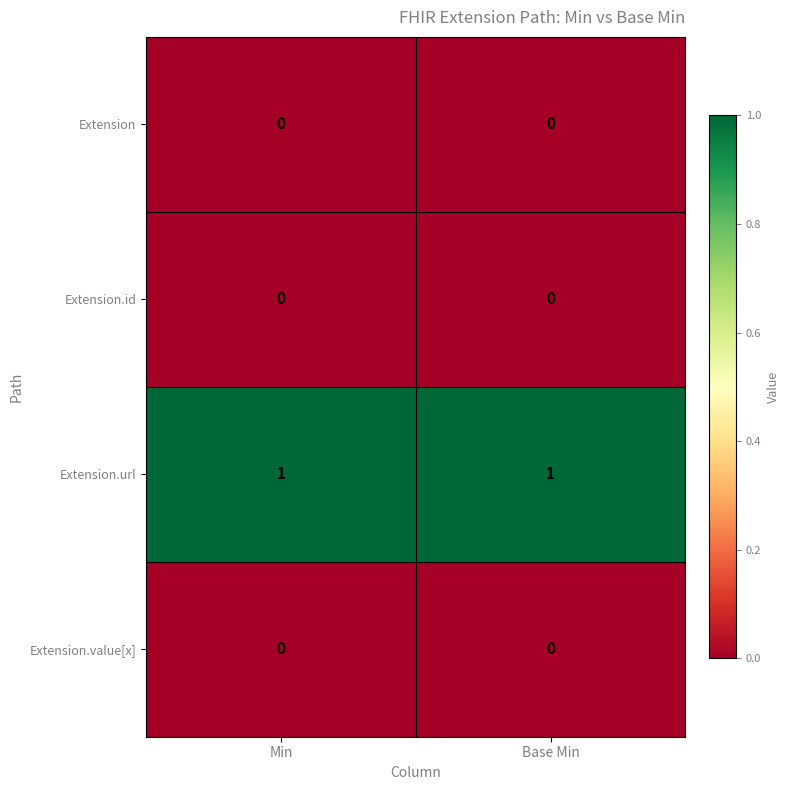

The value of Extension.value[x] at Base Min is 0. True or false?

True